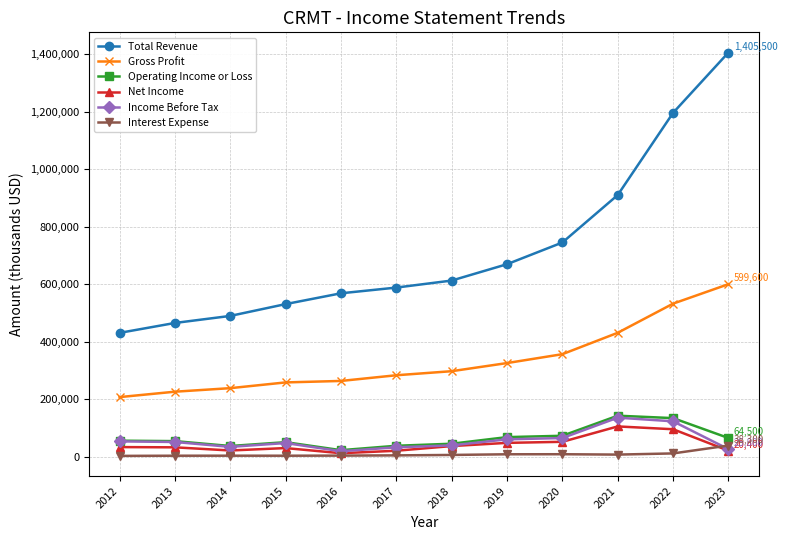

Which series changed the most between 2020 and 2023?

Total Revenue